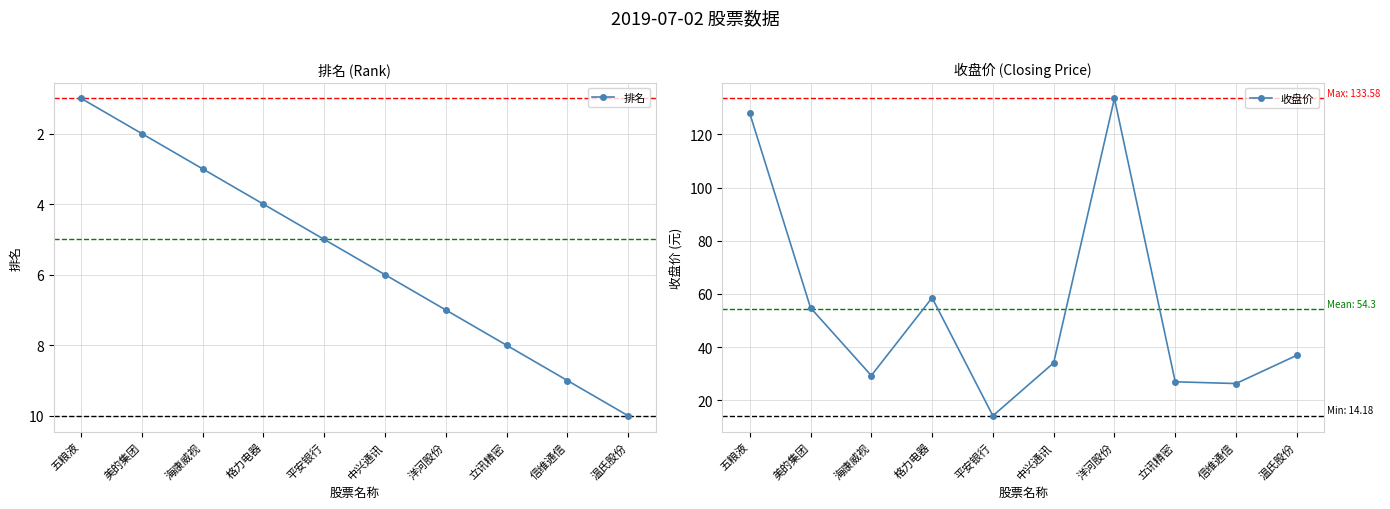

What is the sum of the 排名 values at 中兴通讯 and 立讯精密?

14